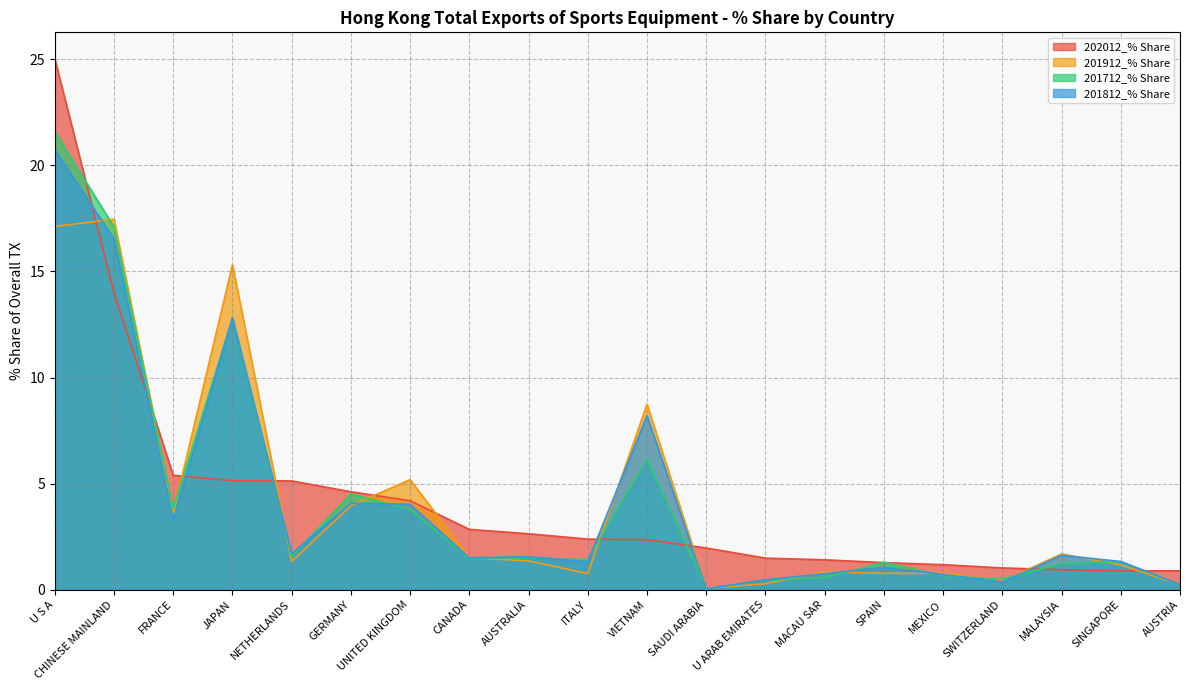

Which series changed the most between CANADA and SINGAPORE?

202012_% Share